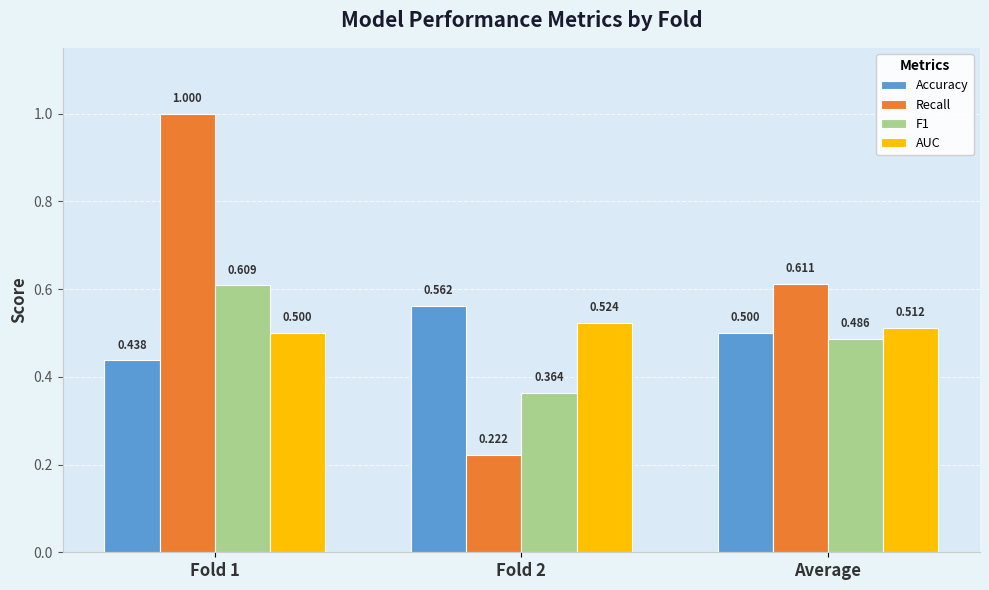

What is the total value across all series at Fold 2?

1.7